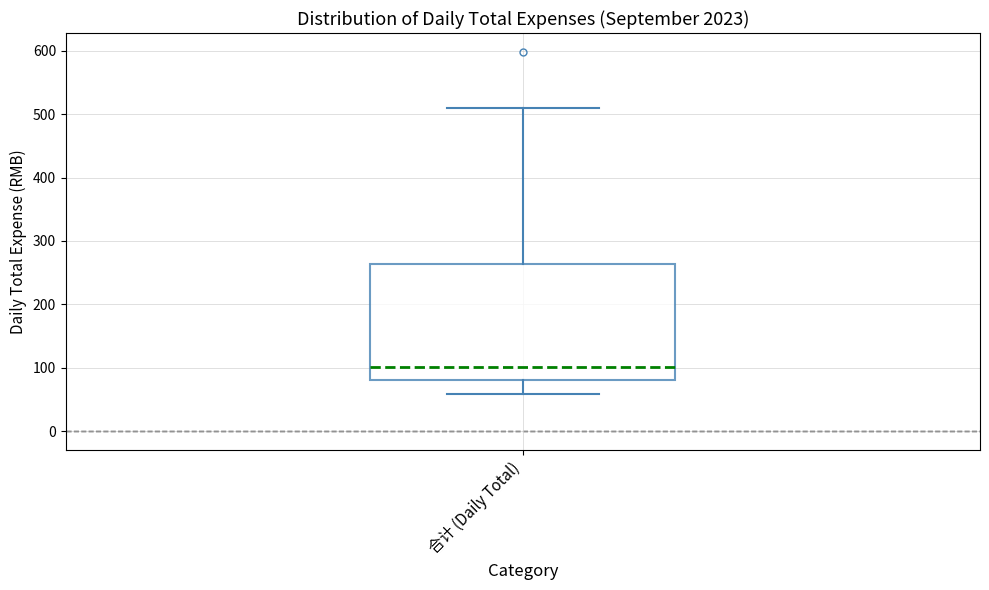

Where does the lower whisker of the box for 合计 (Daily Total) end on the y-axis? The values are not printed on the chart, so give them approximately, as read against the axis.

60